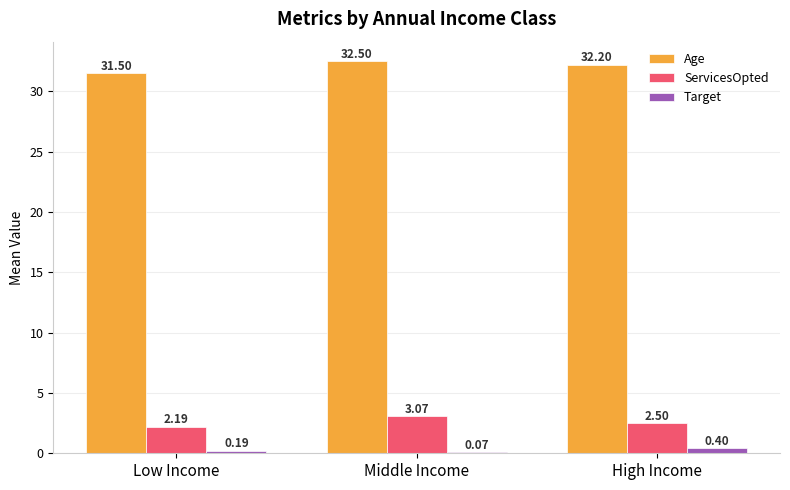

What is the spread (max minus min) of values at Middle Income?

32.4